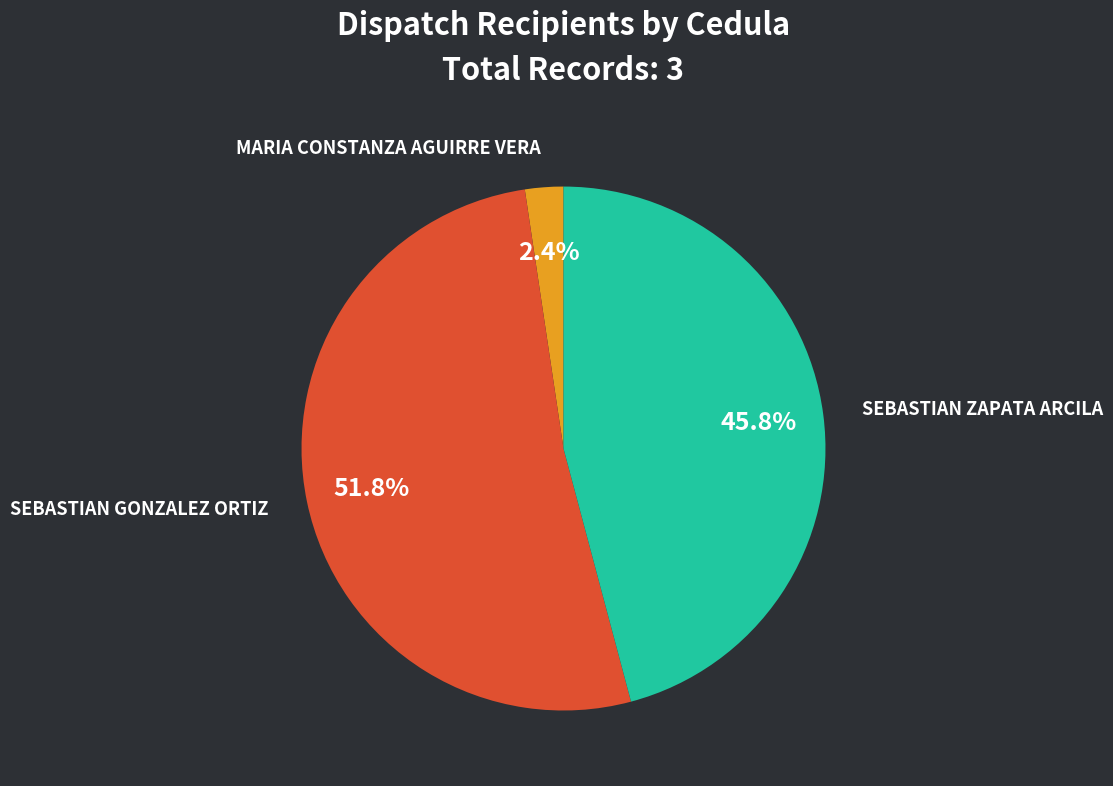

How many segments does this pie chart have?

3